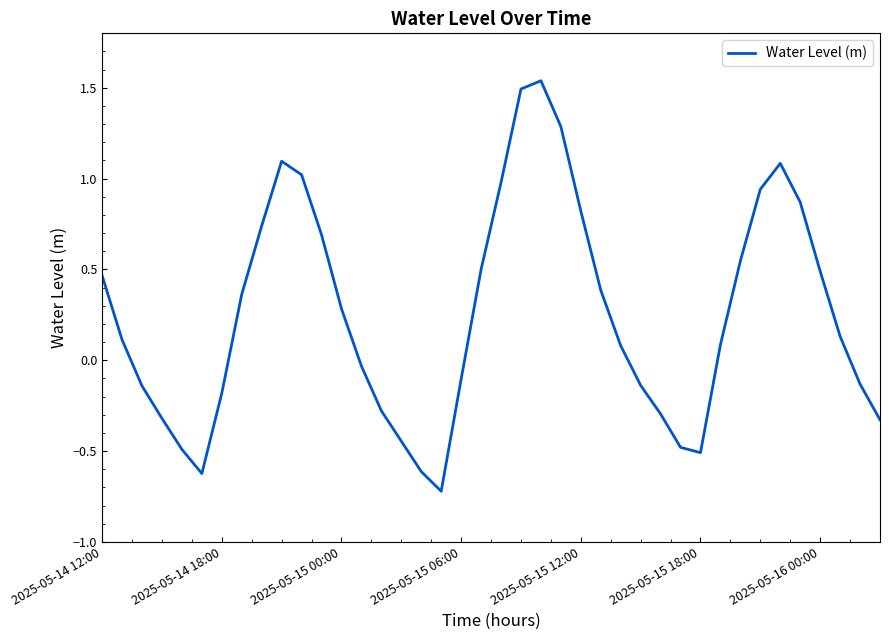

What is the difference between the maximum and minimum values?

2.3